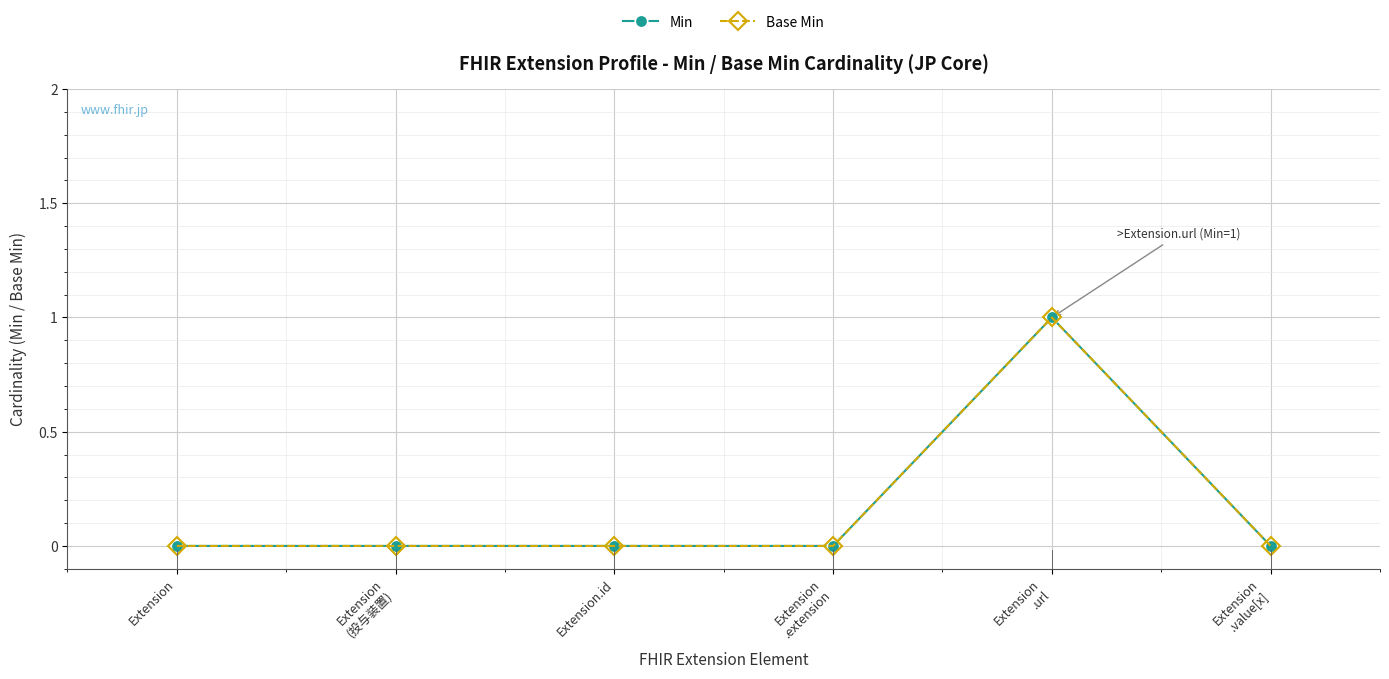

Is this an area chart (filled region under the line)?

No